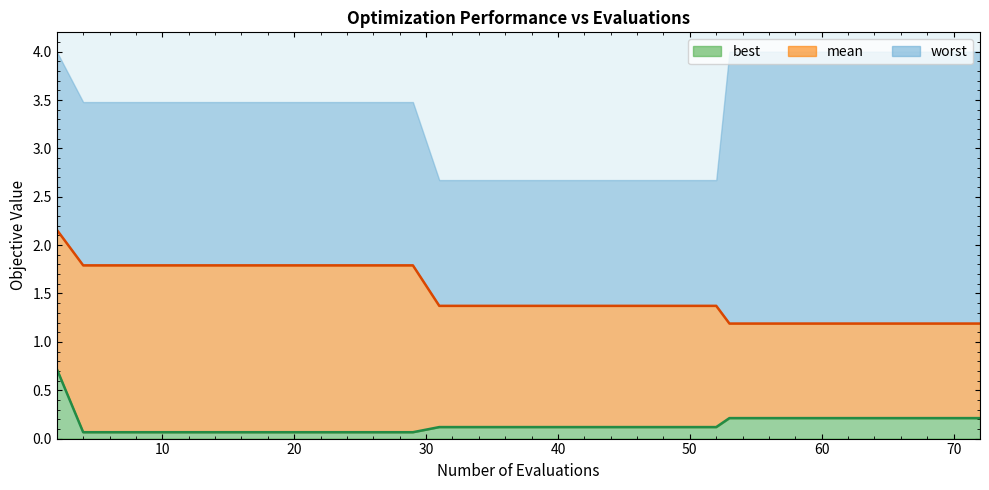

What is the difference between the maximum and minimum values in the best (line) series?

0.7